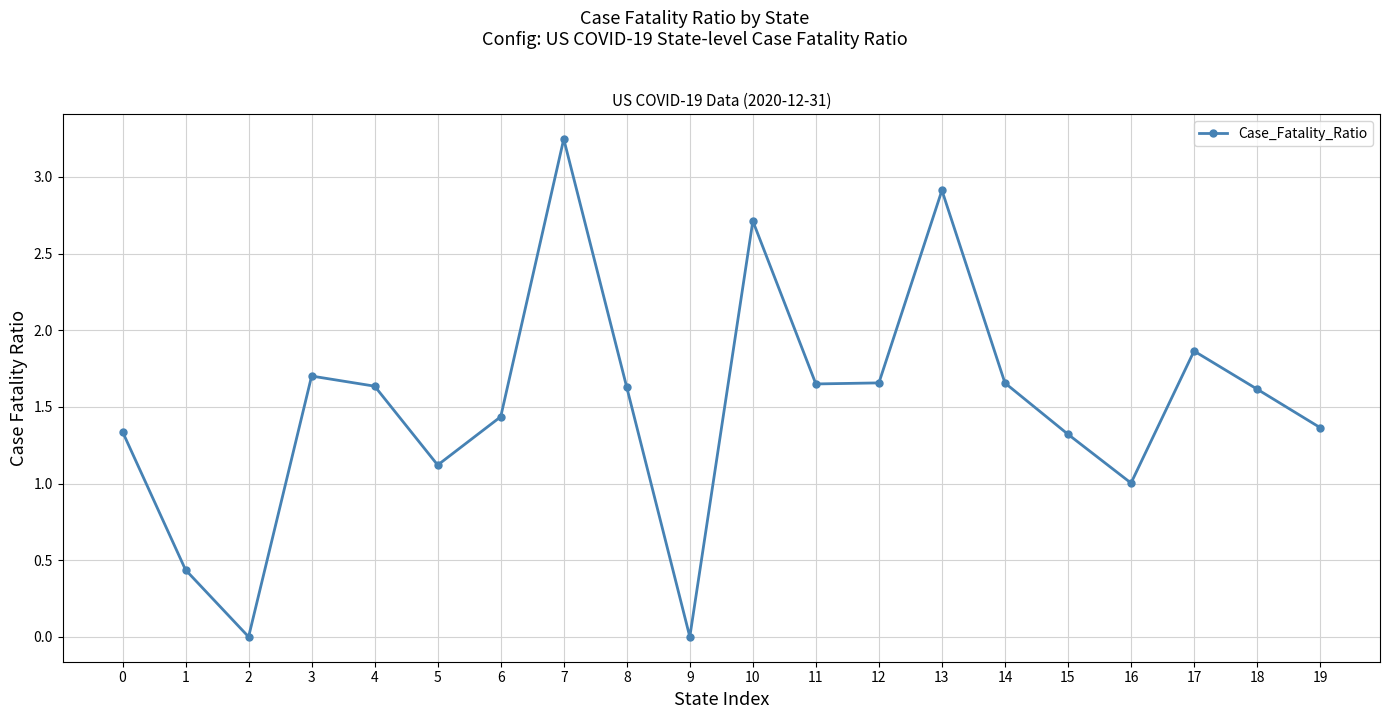

At which category does the chart reach its peak across all series?

7